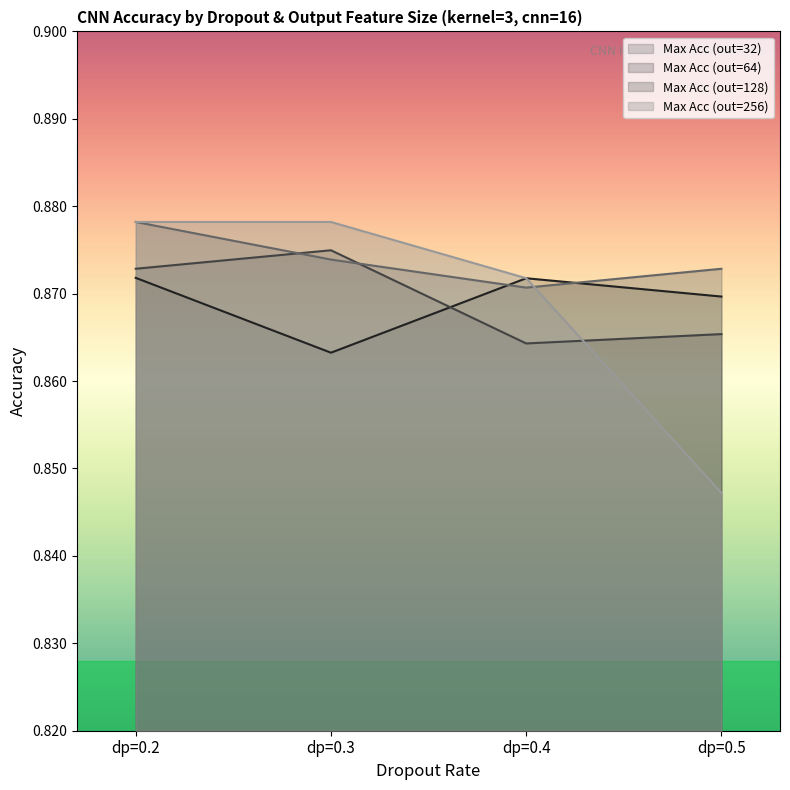

What are all the series names shown in the legend?

Max Acc (out=32), Max Acc (out=64), Max Acc (out=128), Max Acc (out=256)